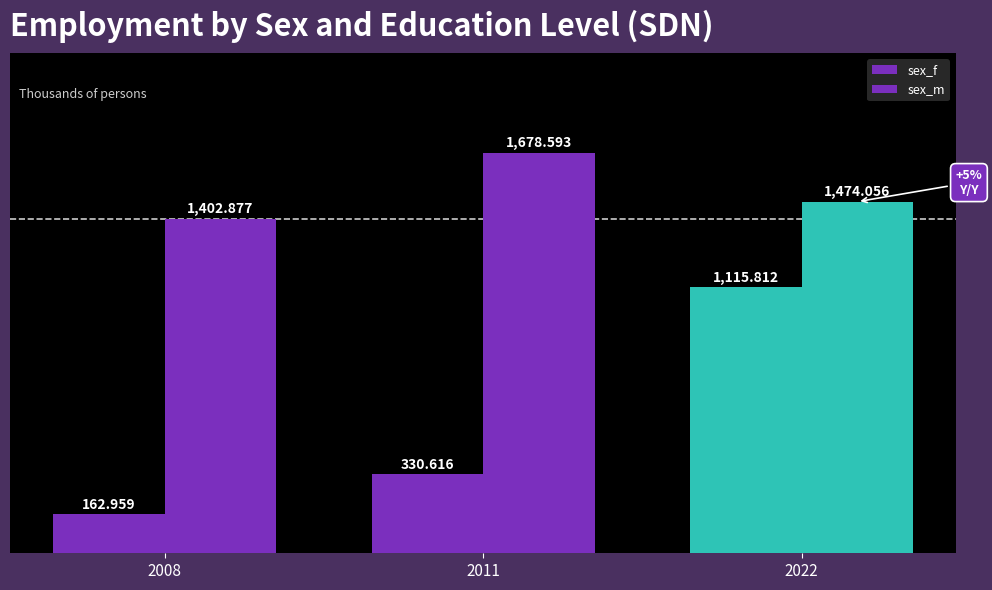

Where does the sex_f series first go above 330?

2011